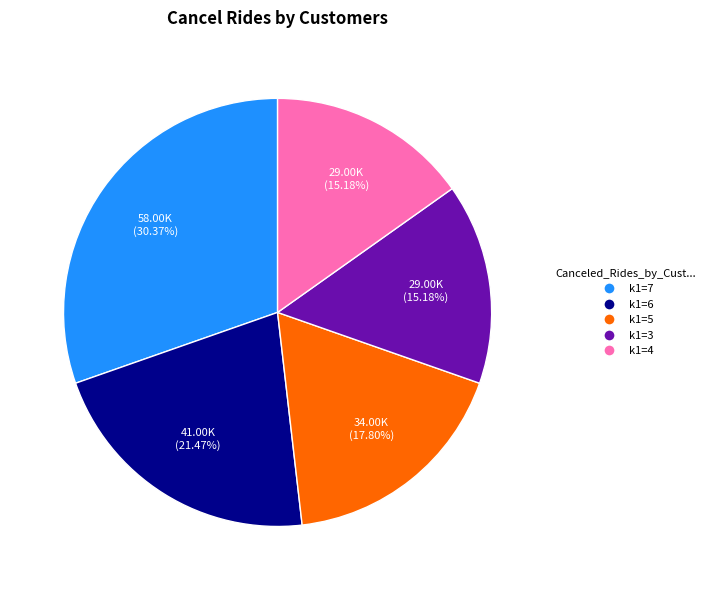

Is there a majority slice in this chart?

No